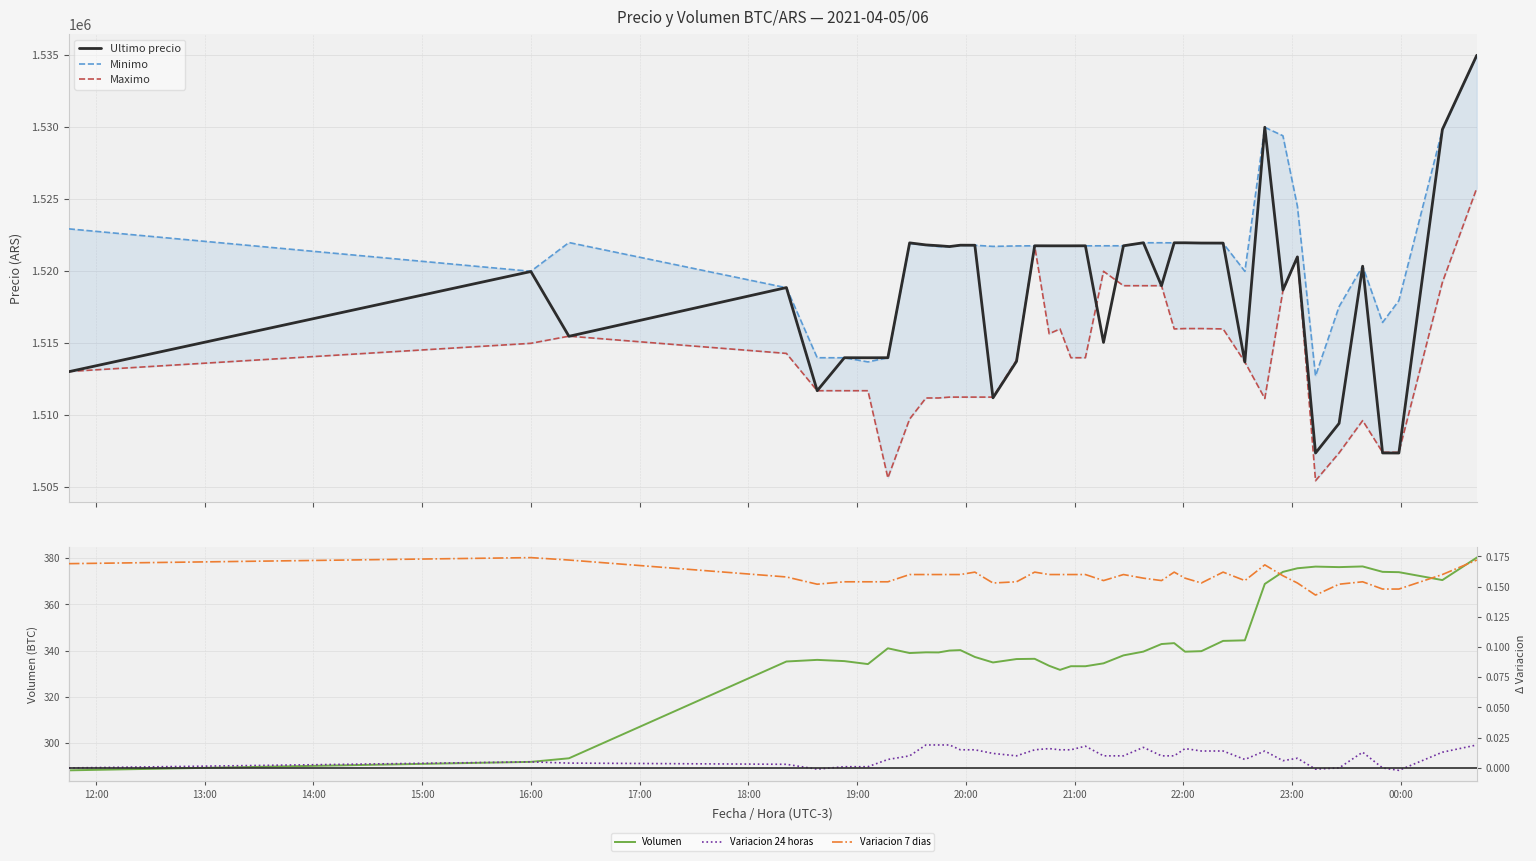

What is the maximum value for Ultimo precio?

1534999.0